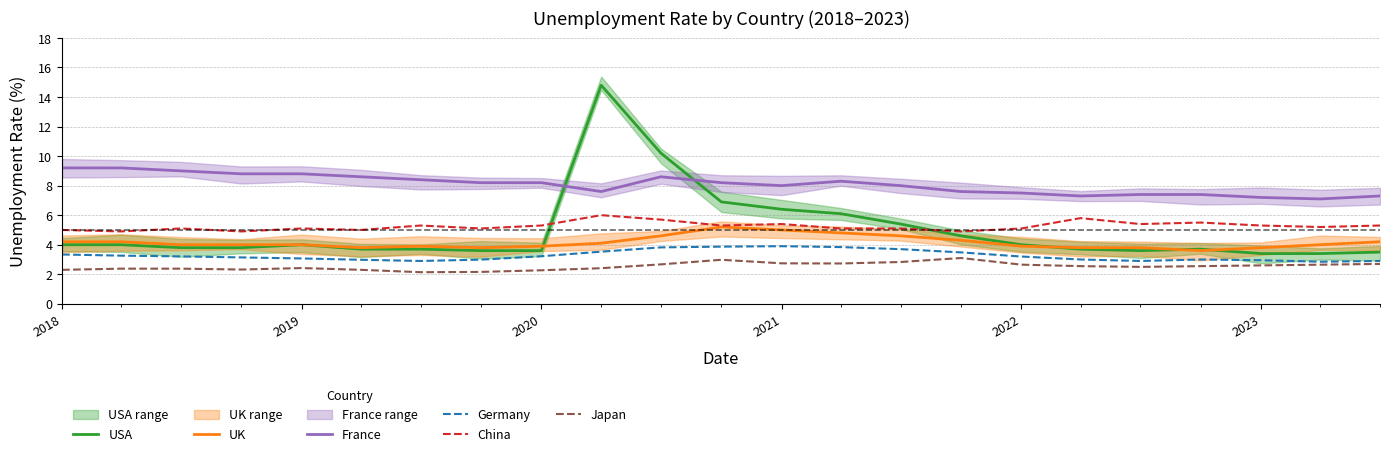

The value of China at 2018 is 5.0. True or false?

True